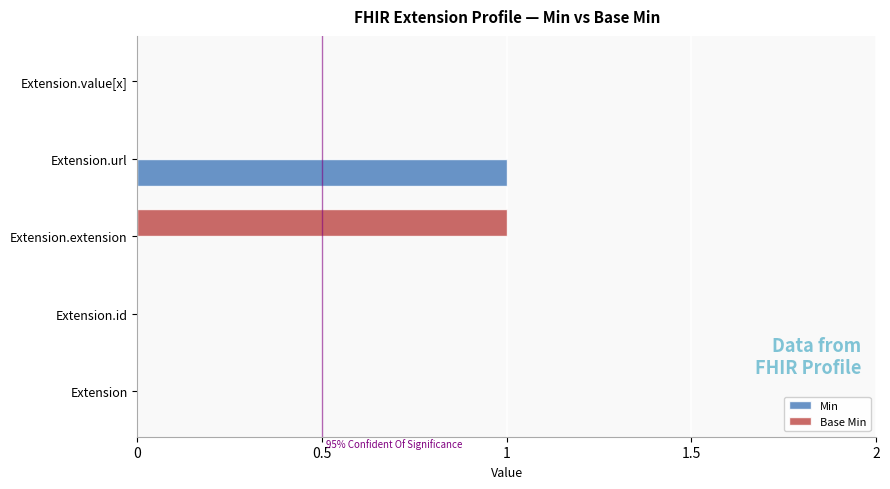

The Min series shows 0 at Extension.extension. True or false?

True